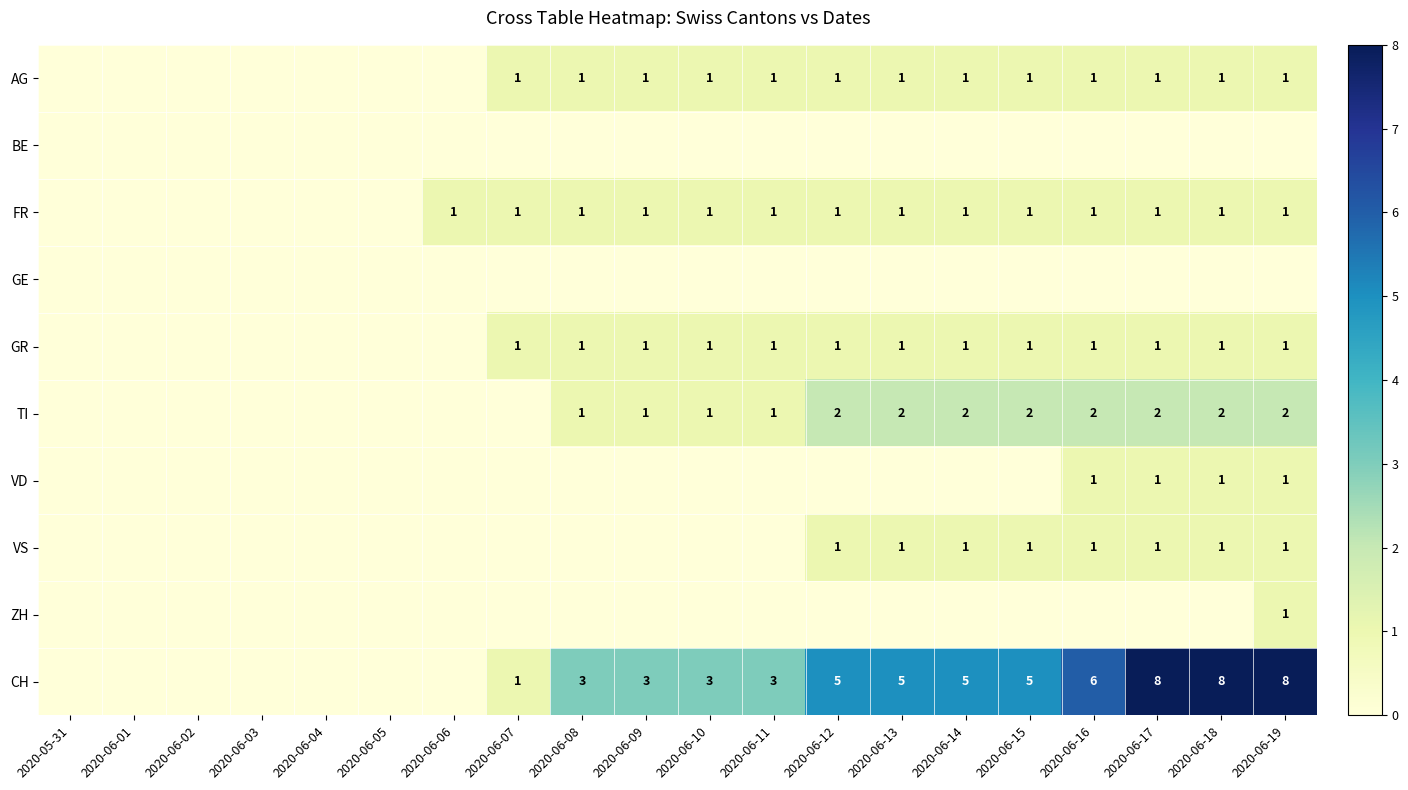

How many categories are shown in the chart?

20